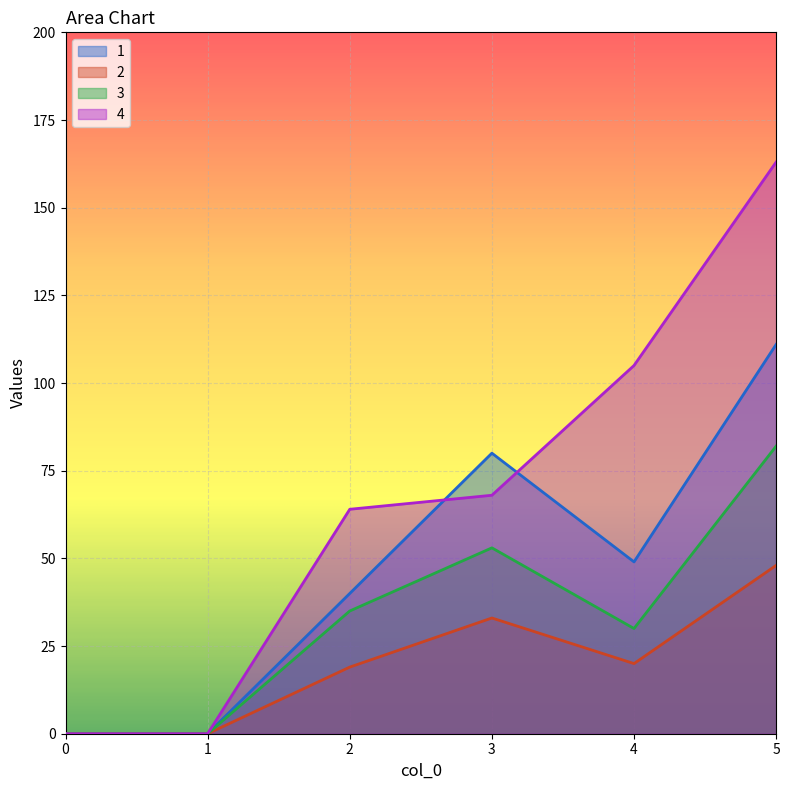

How many 1 values are between 0 and 80?

5